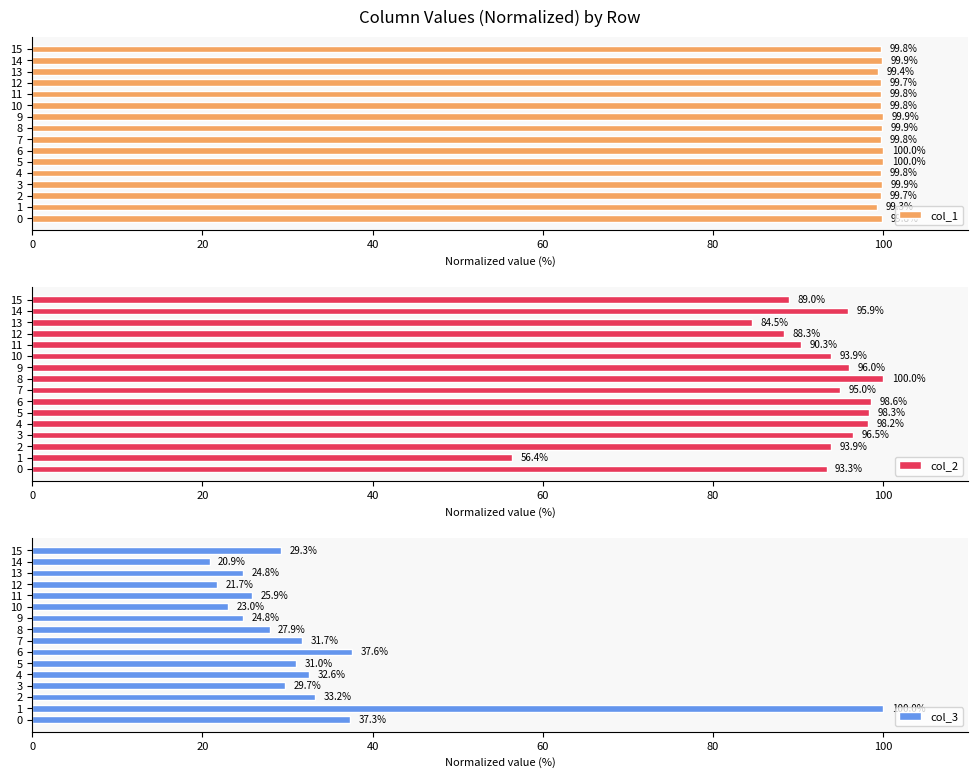

How many groups of bars are there?

16